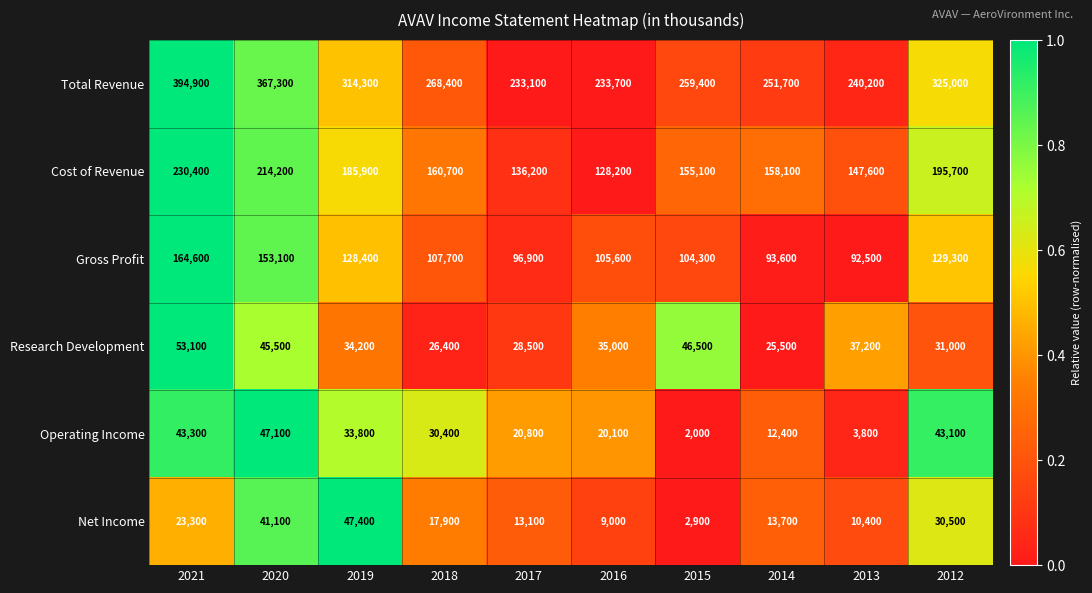

What is the maximum value shown in the chart?

394900